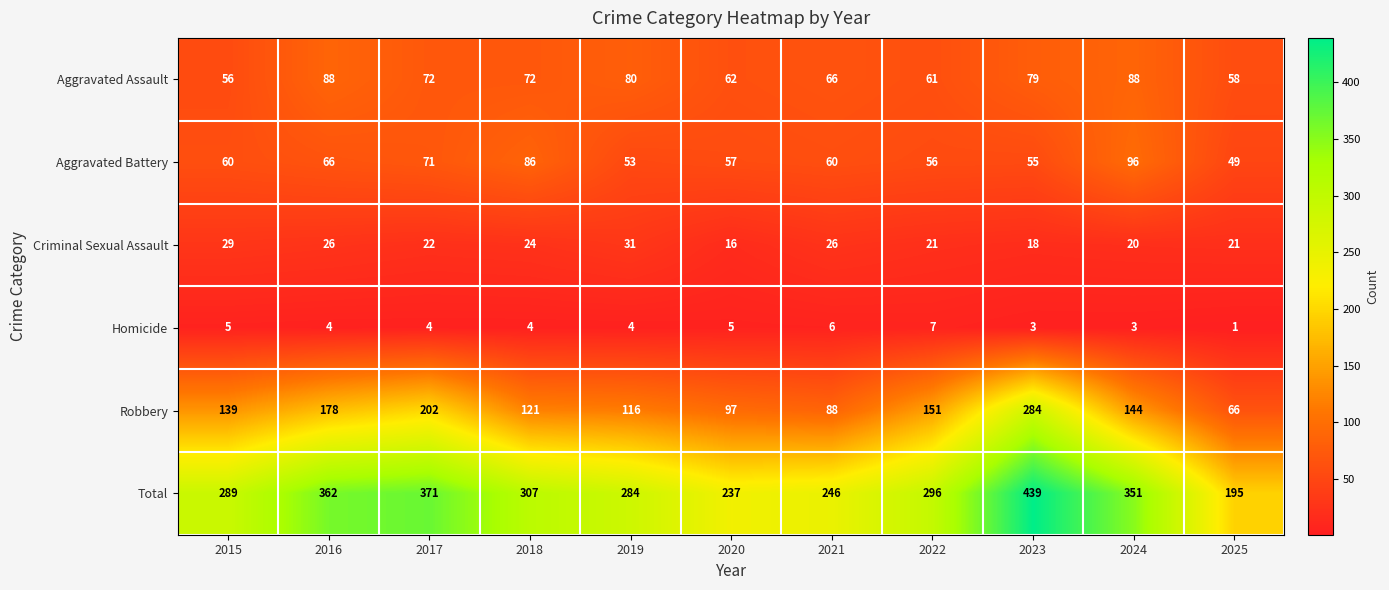

Is it true that Aggravated Battery equals 100 at 2020?

False